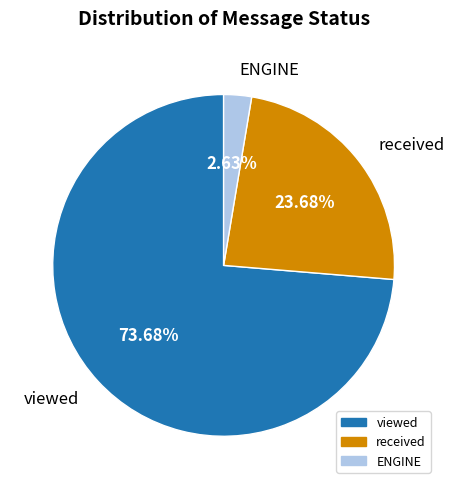

What is the majority slice?

viewed